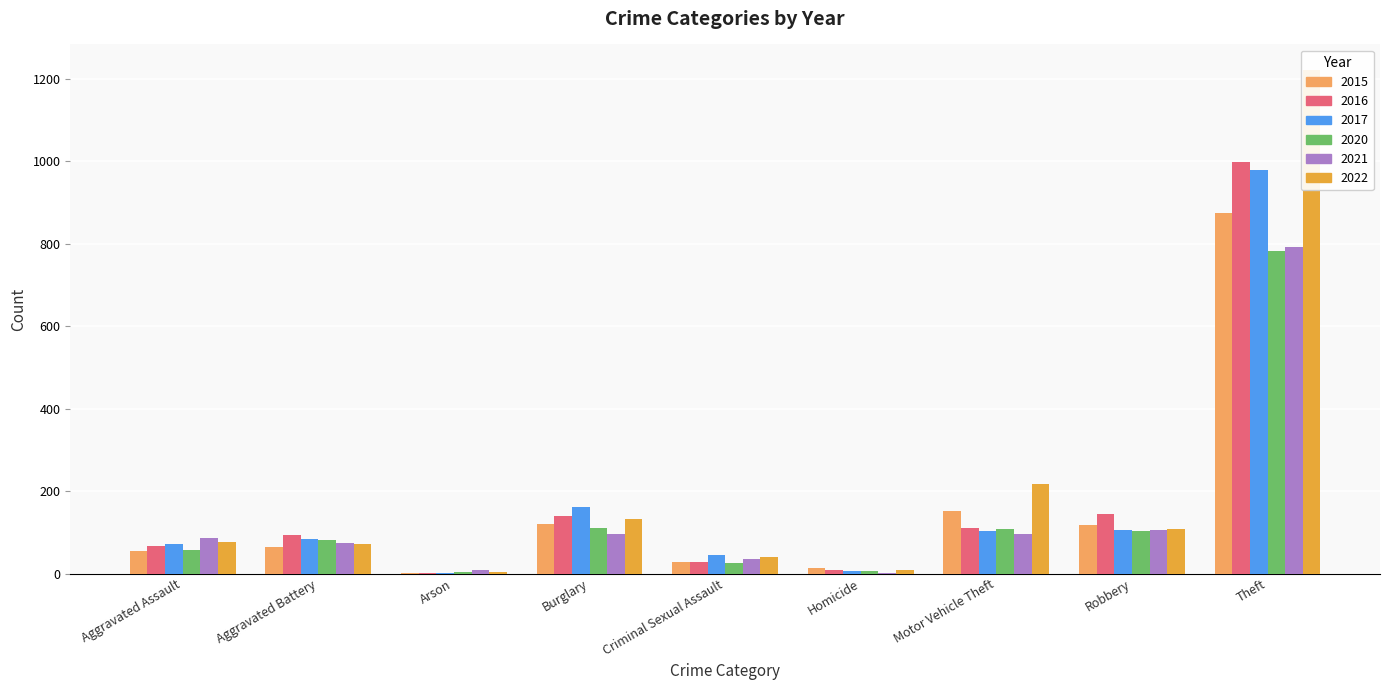

Which series changed the most between Homicide and Motor Vehicle Theft?

2022